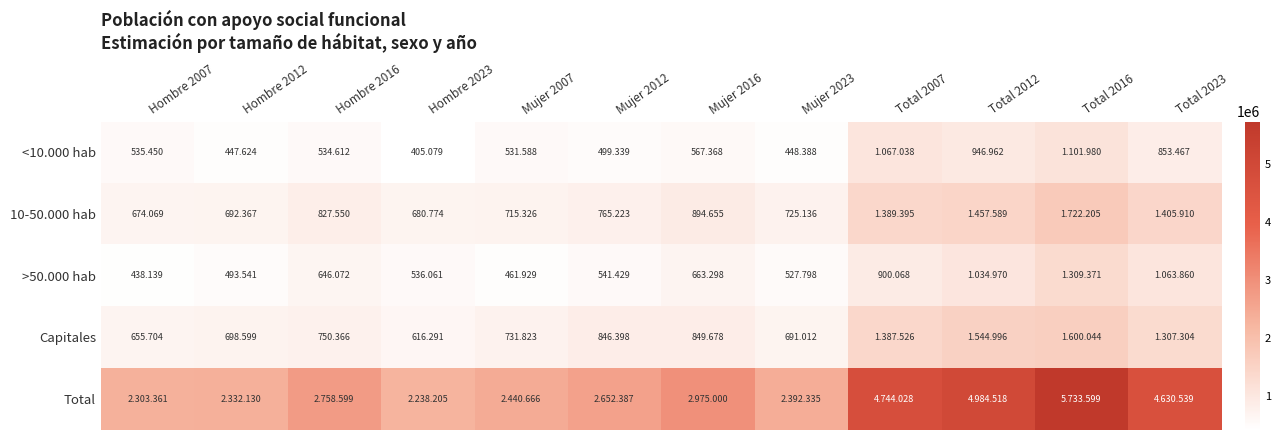

At Total 2023, list the series in order from largest to smallest.

Total, 10-50.000 hab, Capitales, >50.000 hab, <10.000 hab